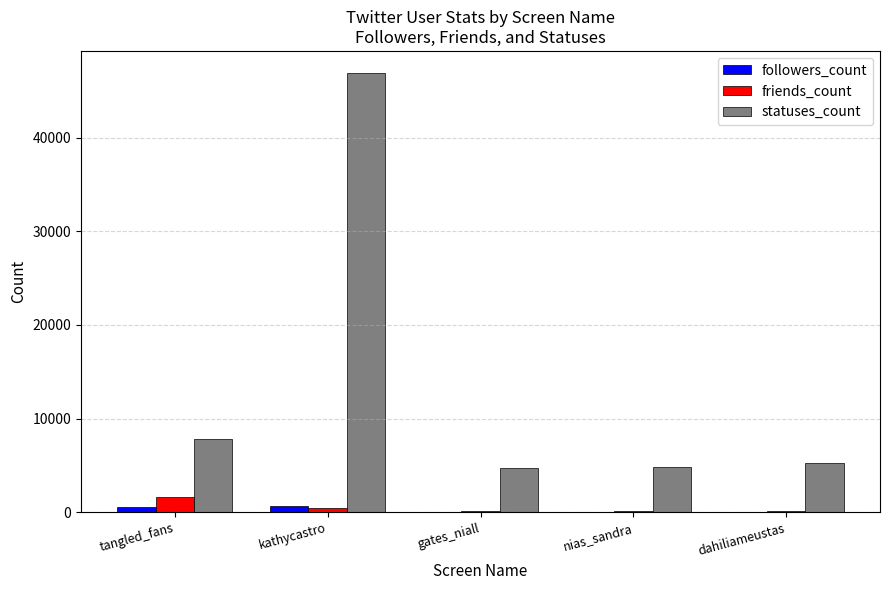

Read the friends_count value at nias_sandra, to the nearest 10.

100